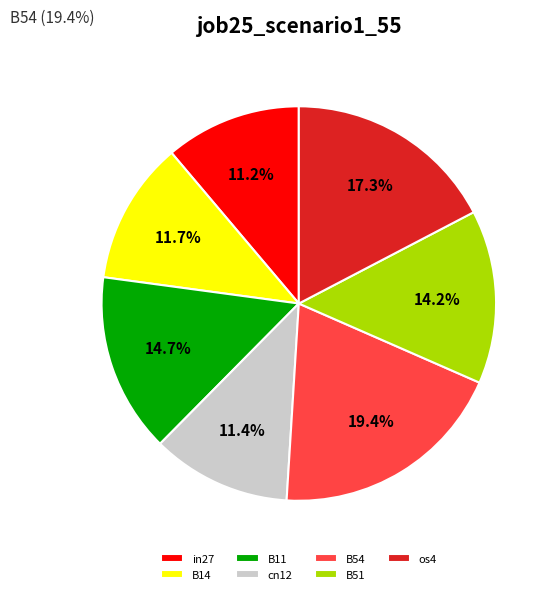

To the nearest percent, what is the average slice percentage?

14%